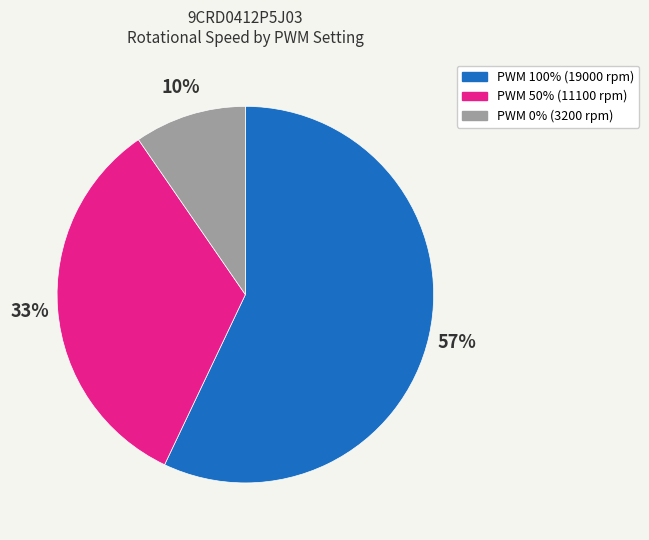

Does PWM 50% (11100 rpm) account for over 50% of the chart?

No